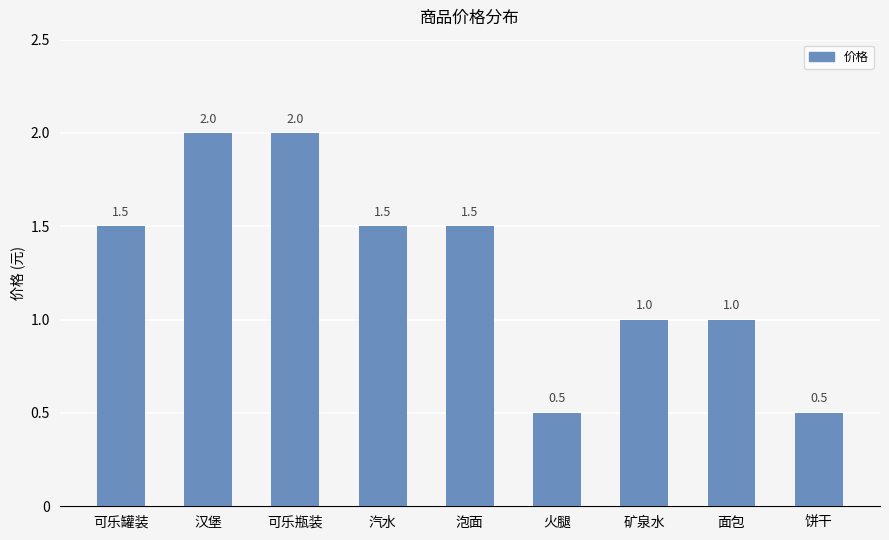

True or false: the data shows 2.5 at 可乐罐装.

False